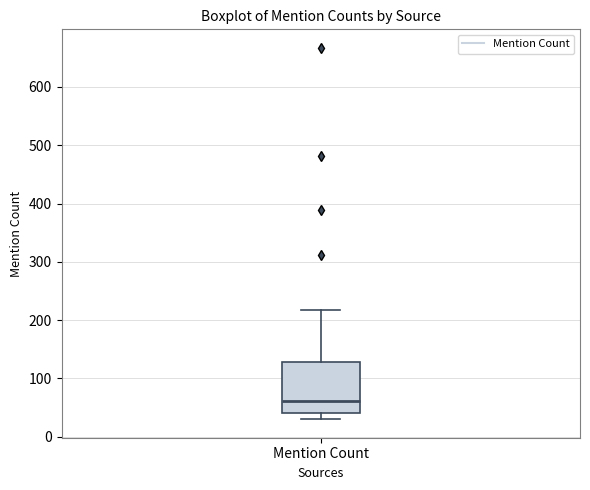

Where is the lower edge of the box for Mention Count on the y-axis? The values are not printed on the chart, so give them approximately, as read against the axis.

40